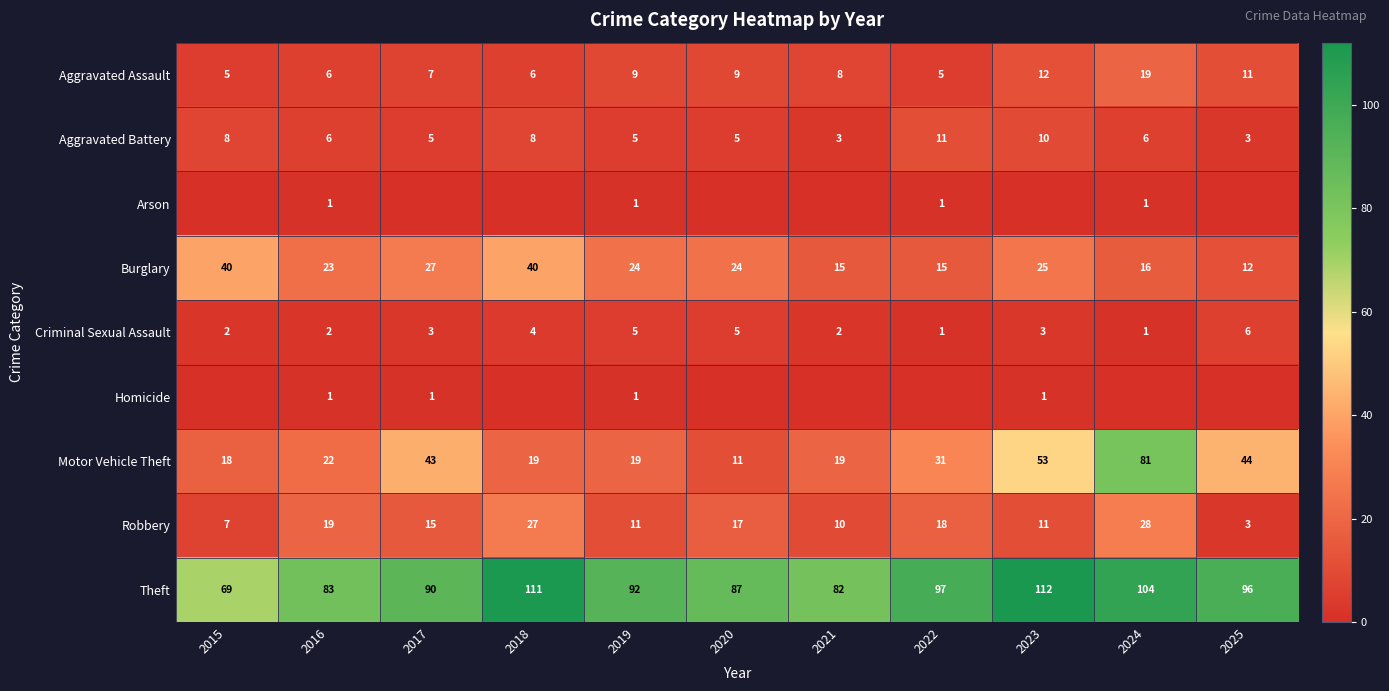

The value of Aggravated Battery at 2024 is 2. True or false?

False